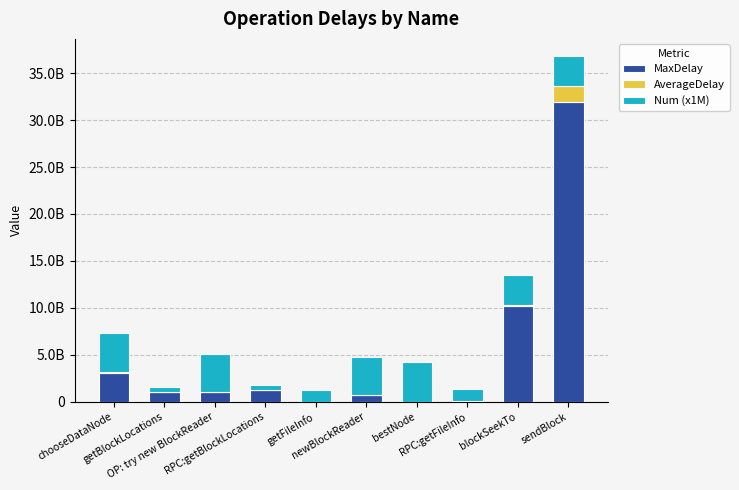

At how many categories does at least one series exceed 26108928096?

1